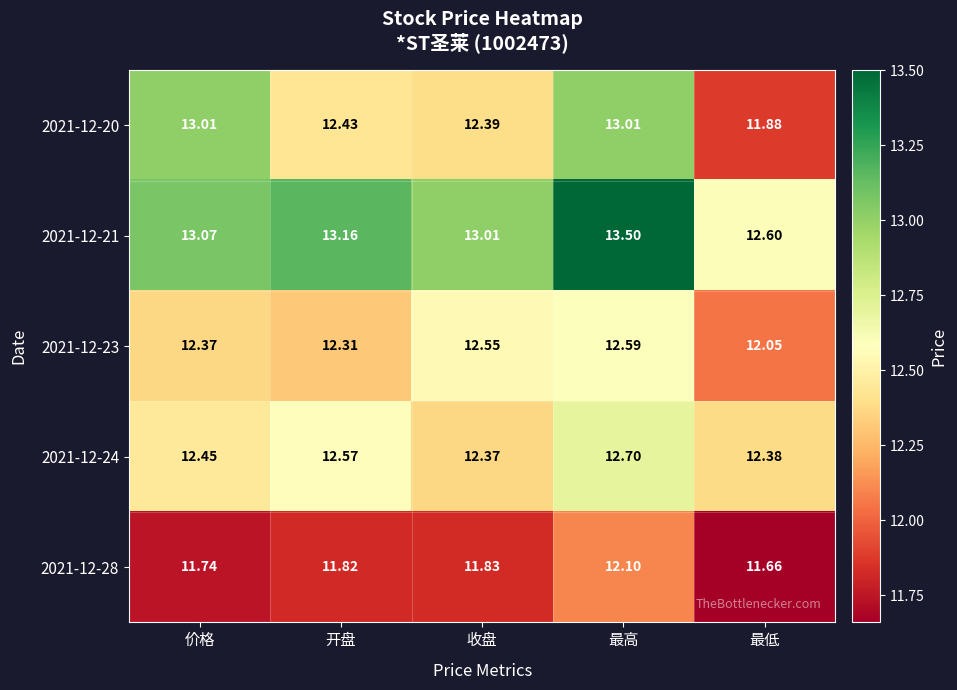

Count the number of categories in the chart.

5